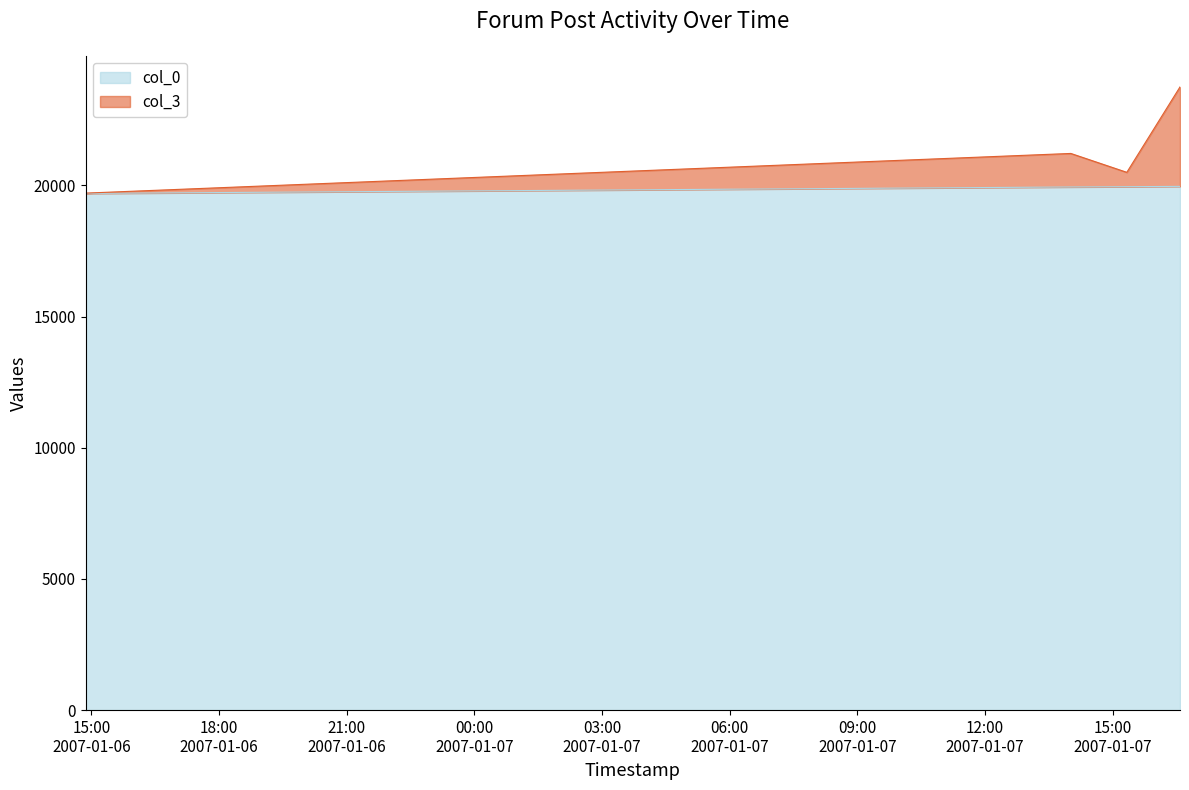

Is the value of col_3 at 2007-01-07 15:20:00 greater than the value of col_0 at 2007-01-06 14:52:00?

Yes